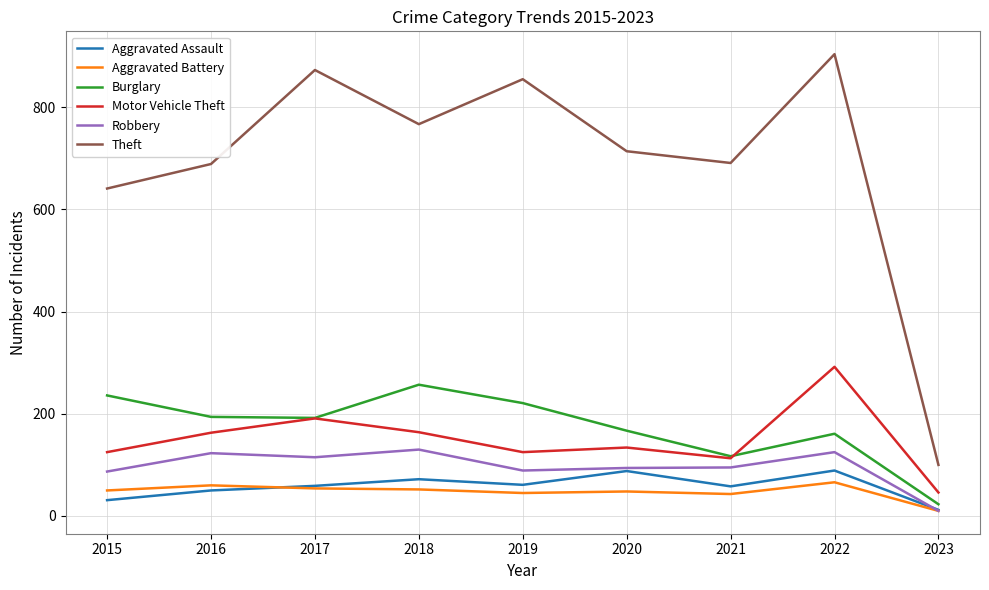

Rank the series at 2019 from lowest to highest value.

Aggravated Battery, Aggravated Assault, Robbery, Motor Vehicle Theft, Burglary, Theft